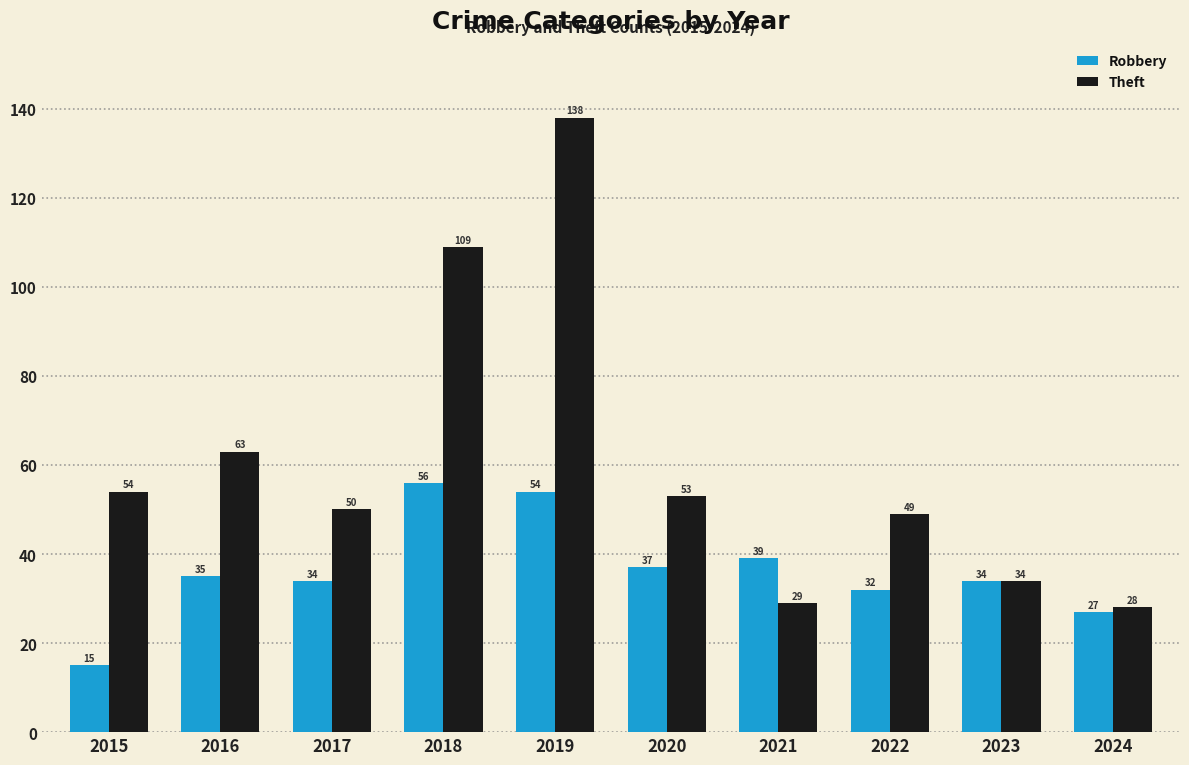

Rank the series by their average value, from highest to lowest.

Theft, Robbery